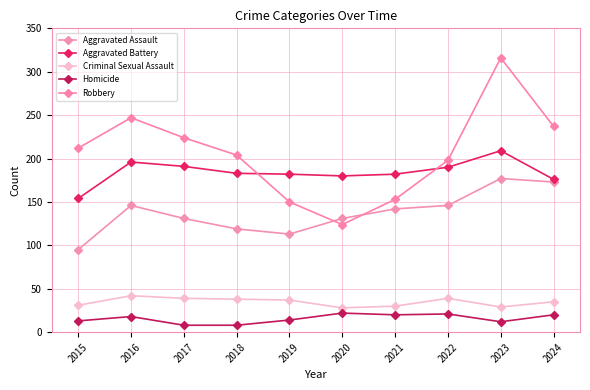

What is the value of the Homicide point at the 6th from the left?

22